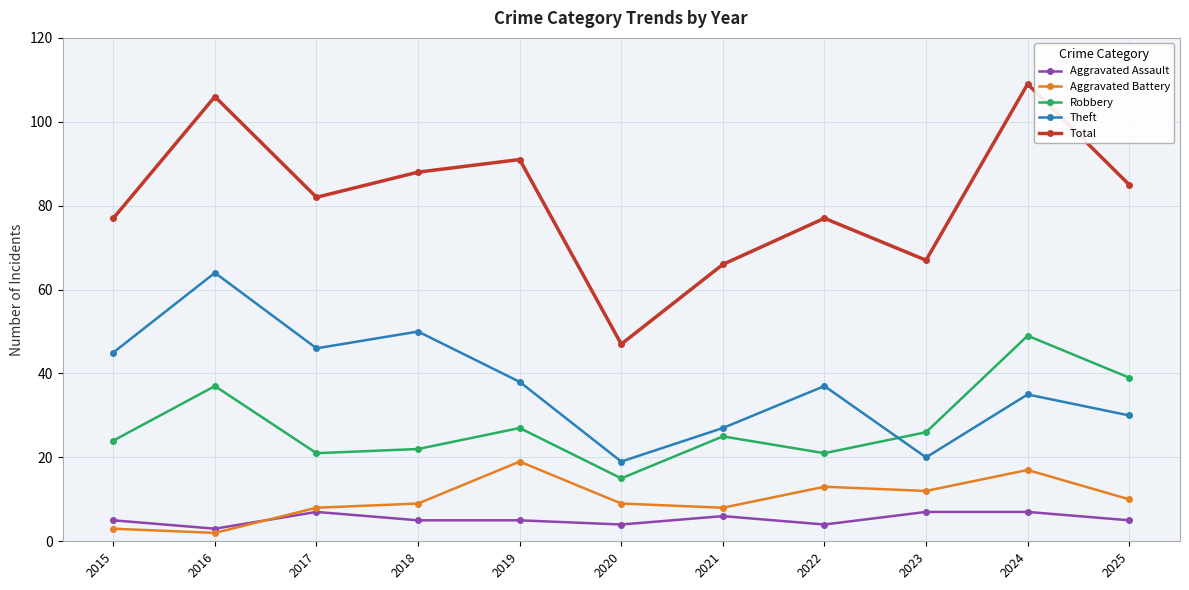

What are all the series names shown in the legend?

Aggravated Assault, Aggravated Battery, Robbery, Theft, Total